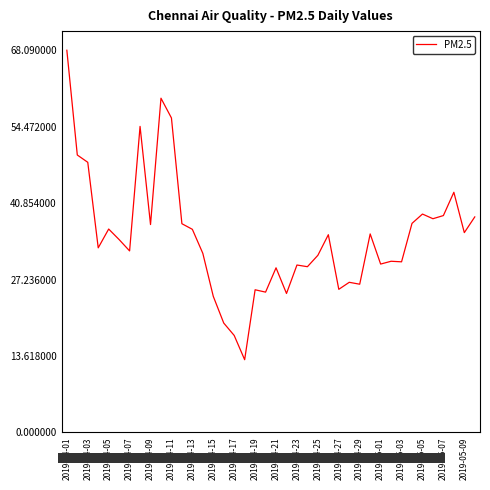

At which category does the data reach its first local peak?

2019-04-05